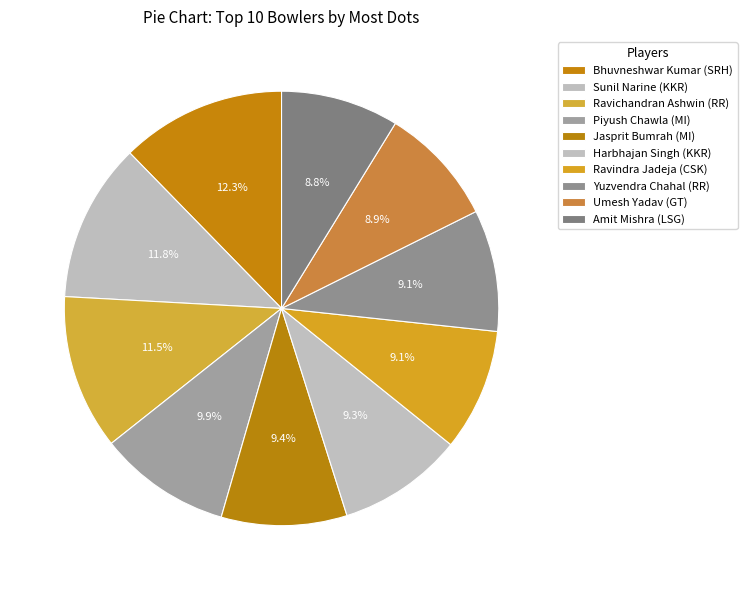

Count the number of slices in the pie.

10